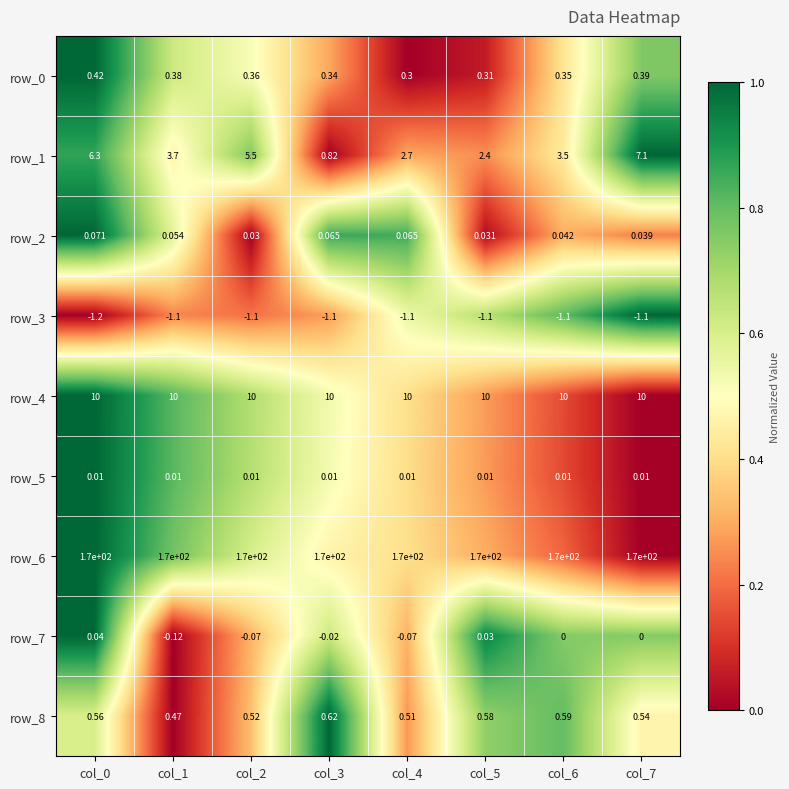

What is the sum of all row_3 values?

-8.9